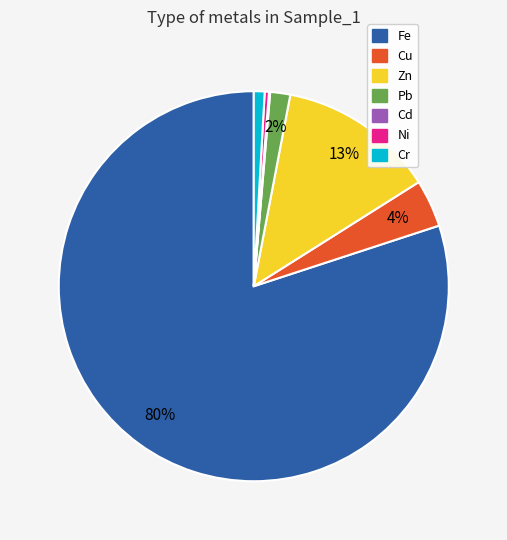

What percentage is the Zn slice, to the nearest percent?

13%